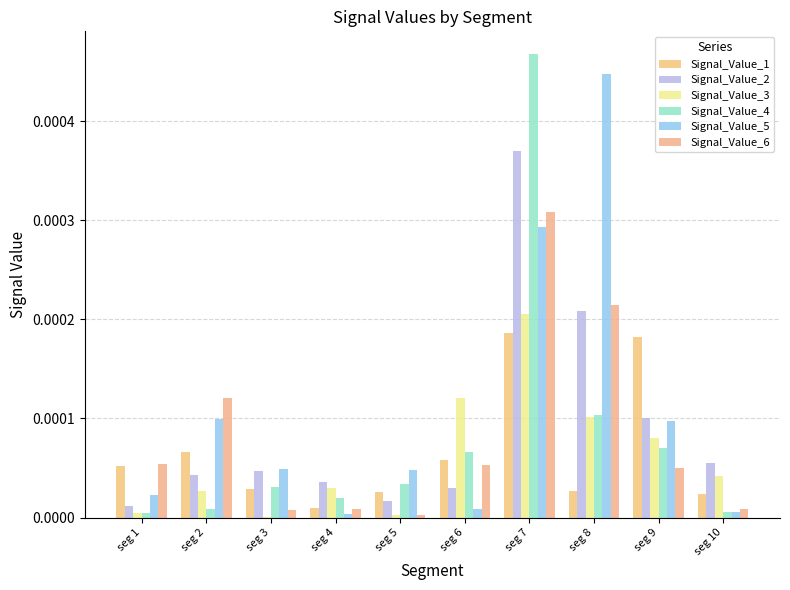

Count the number of data series in this chart.

6